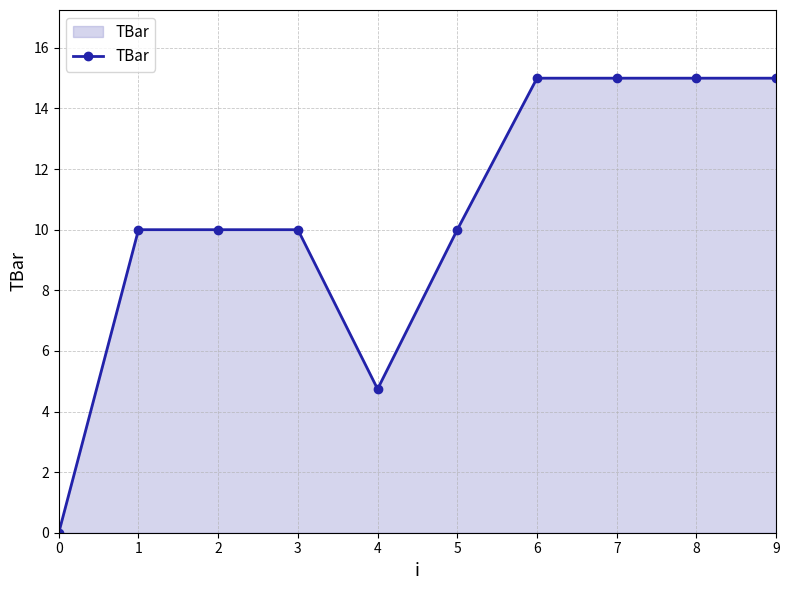

The value at 9 is 7.7. True or false?

False